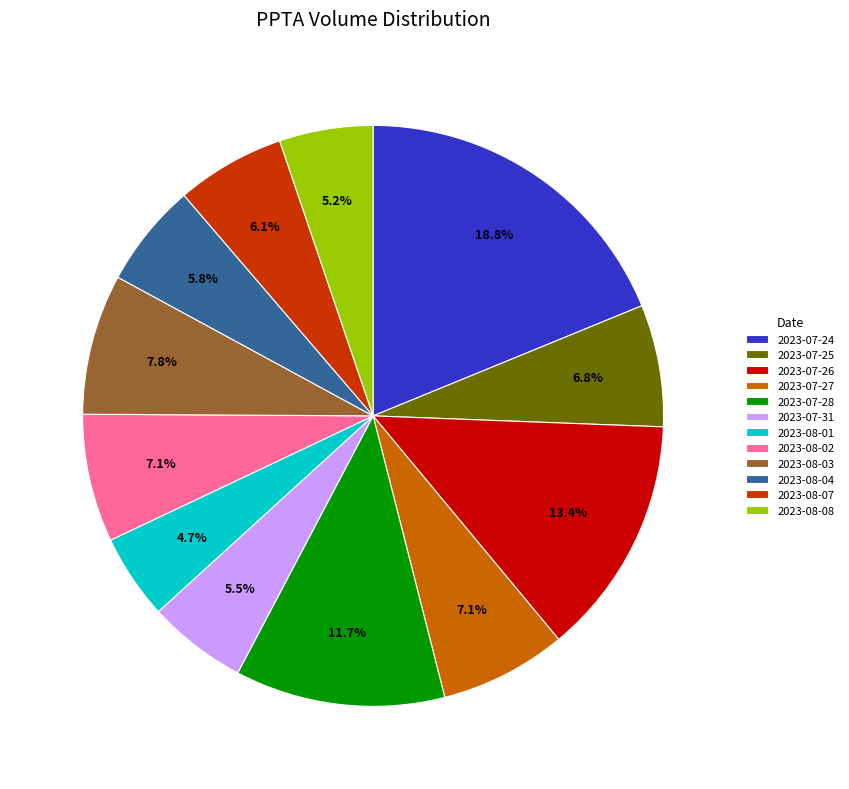

Which category has the biggest portion of the pie?

2023-07-24